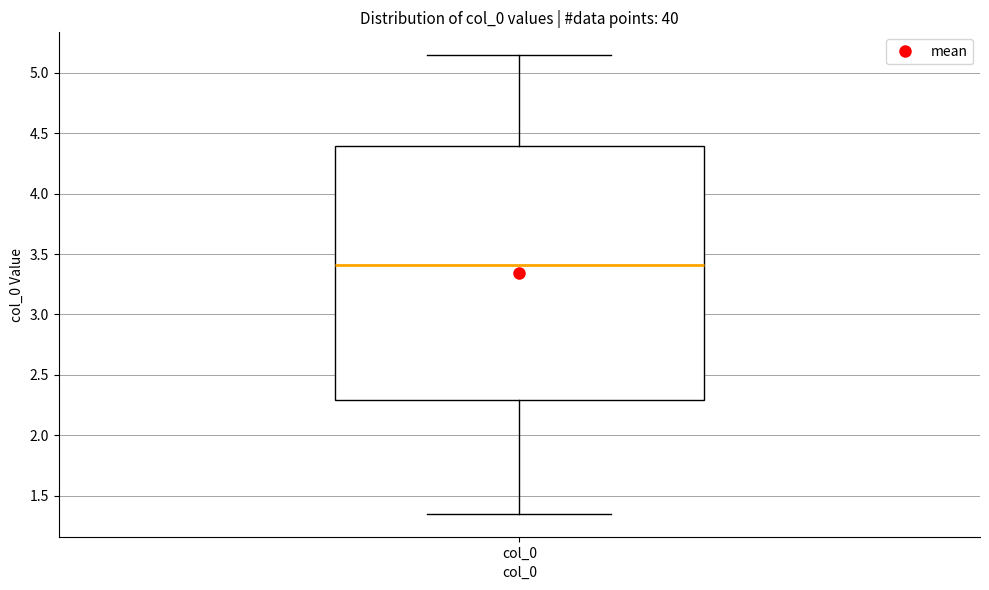

Where does the lower whisker of the box for col_0 end on the y-axis? The values are not printed on the chart, so give them approximately, as read against the axis.

1.35